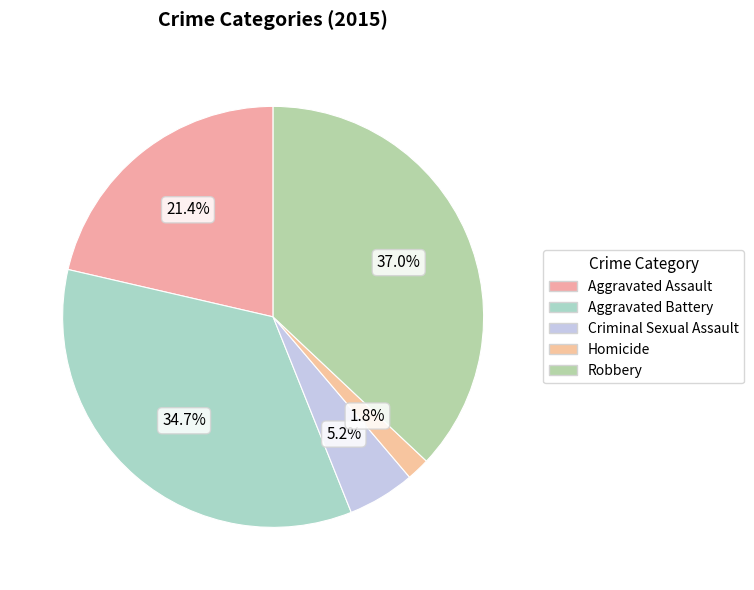

To the nearest percent, what percentage of the pie is Homicide?

2%